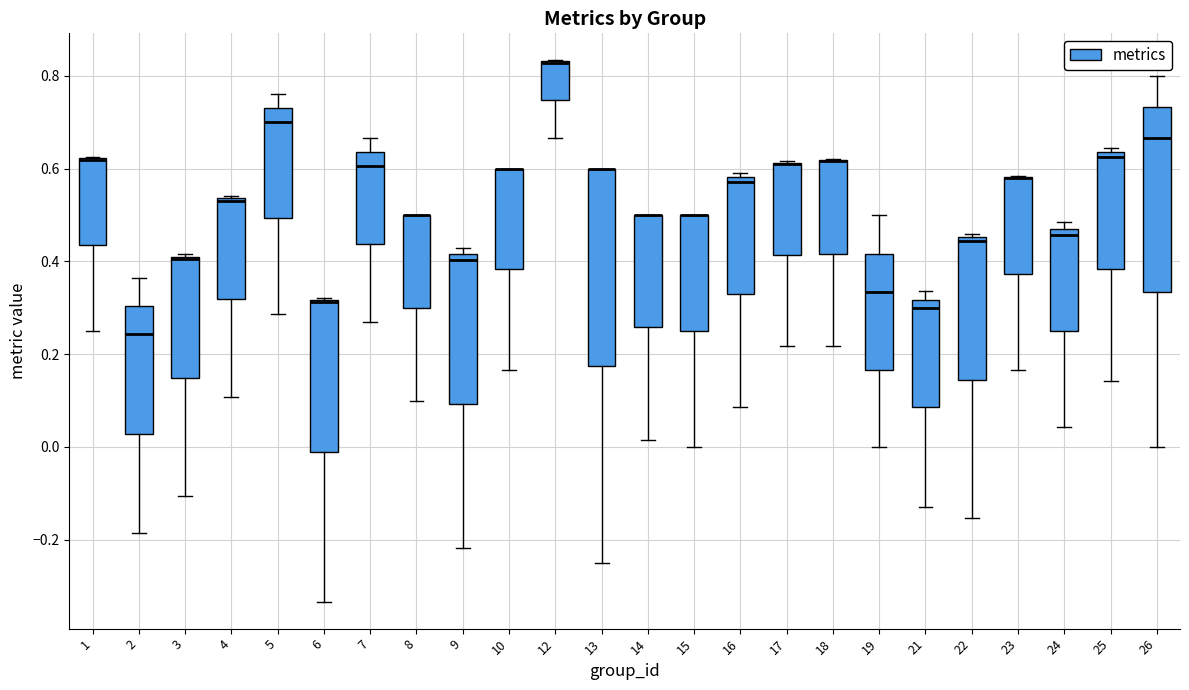

Reading left to right, read every box against the y-axis: the position of its median line, the range the box covers, and the ends of its whiskers. The values are not printed on the chart, so give them approximately, as read against the axis.

1: median 0.62 (drawn on the box's upper edge), box 0.44 to 0.62, whiskers 0.26 to 0.62
2: median 0.24, box 0.02 to 0.30, whiskers -0.18 to 0.36
3: median 0.40, box 0.14 to 0.42, whiskers -0.10 to 0.42 (just above the box's upper edge)
4: median 0.52, box 0.32 to 0.54, whiskers 0.10 to 0.54 (just above the box's upper edge)
5: median 0.70, box 0.50 to 0.74, whiskers 0.28 to 0.76
6: median 0.32 (drawn on the box's upper edge), box -0.02 to 0.32, whiskers -0.34 to 0.32
7: median 0.60, box 0.44 to 0.64, whiskers 0.28 to 0.66
8: median 0.50 (drawn on the box's upper edge), box 0.30 to 0.50, whiskers 0.10 to 0.50
9: median 0.40, box 0.10 to 0.42, whiskers -0.22 to 0.42 (just above the box's upper edge)
10: median 0.60 (drawn on the box's upper edge), box 0.38 to 0.60, whiskers 0.16 to 0.60
12: median 0.82 (drawn on the box's upper edge), box 0.74 to 0.84, whiskers 0.66 to 0.84
13: median 0.60 (drawn on the box's upper edge), box 0.18 to 0.60, whiskers -0.24 to 0.60
14: median 0.50 (drawn on the box's upper edge), box 0.26 to 0.50, whiskers 0.02 to 0.50
15: median 0.50 (drawn on the box's upper edge), box 0.26 to 0.50, whiskers 0.00 to 0.50
16: median 0.58 (just below the box's upper edge), box 0.32 to 0.58, whiskers 0.08 to 0.60
17: median 0.62 (drawn on the box's upper edge), box 0.42 to 0.62, whiskers 0.22 to 0.62
18: median 0.62 (drawn on the box's upper edge), box 0.42 to 0.62, whiskers 0.22 to 0.62
19: median 0.34, box 0.16 to 0.42, whiskers 0.00 to 0.50
21: median 0.30, box 0.08 to 0.32, whiskers -0.12 to 0.34
22: median 0.44, box 0.14 to 0.46, whiskers -0.16 to 0.46 (just above the box's upper edge)
23: median 0.58 (drawn on the box's upper edge), box 0.38 to 0.58, whiskers 0.16 to 0.58
24: median 0.46, box 0.24 to 0.48, whiskers 0.04 to 0.48 (just above the box's upper edge)
25: median 0.62, box 0.38 to 0.64, whiskers 0.14 to 0.64 (just above the box's upper edge)
26: median 0.66, box 0.34 to 0.74, whiskers 0.00 to 0.80